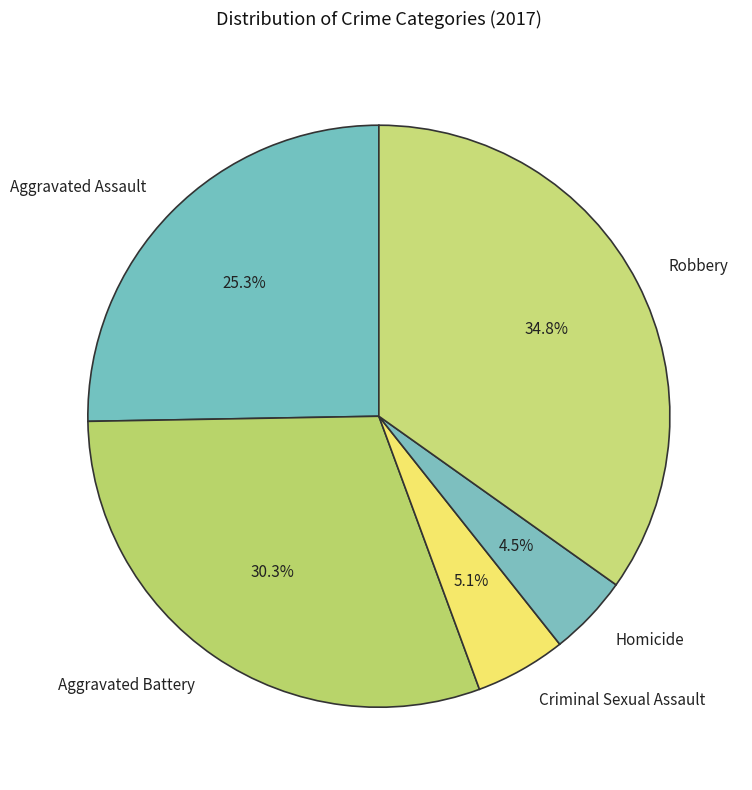

What portion of the pie excludes Homicide?

95.5%